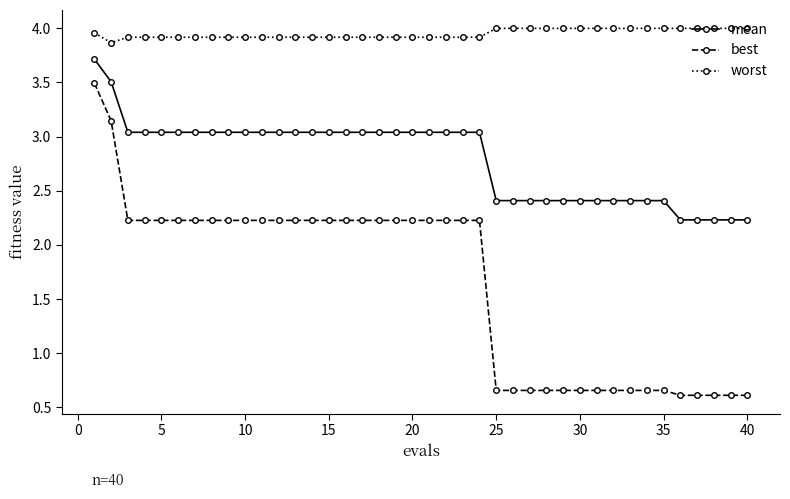

What is the minimum value shown in the chart?

0.6